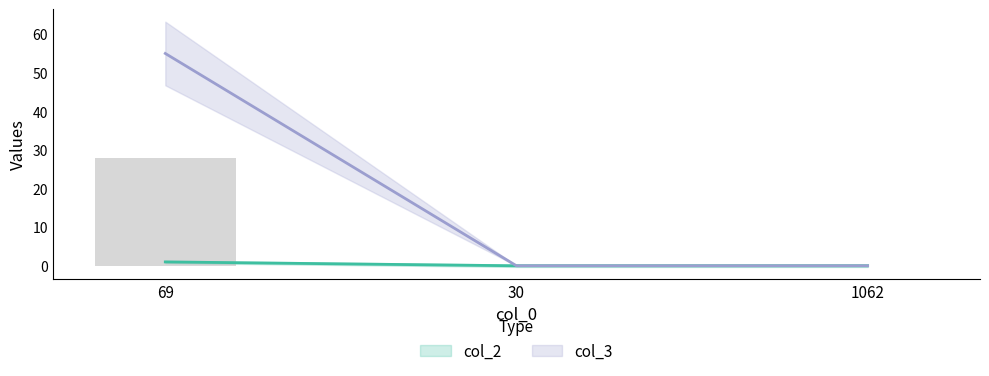

How many bars are there in total?

6